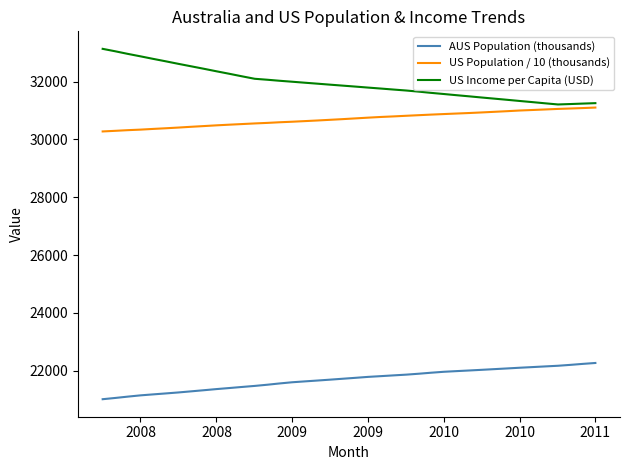

Which series has the largest total across all categories?

US Income per Capita (USD)